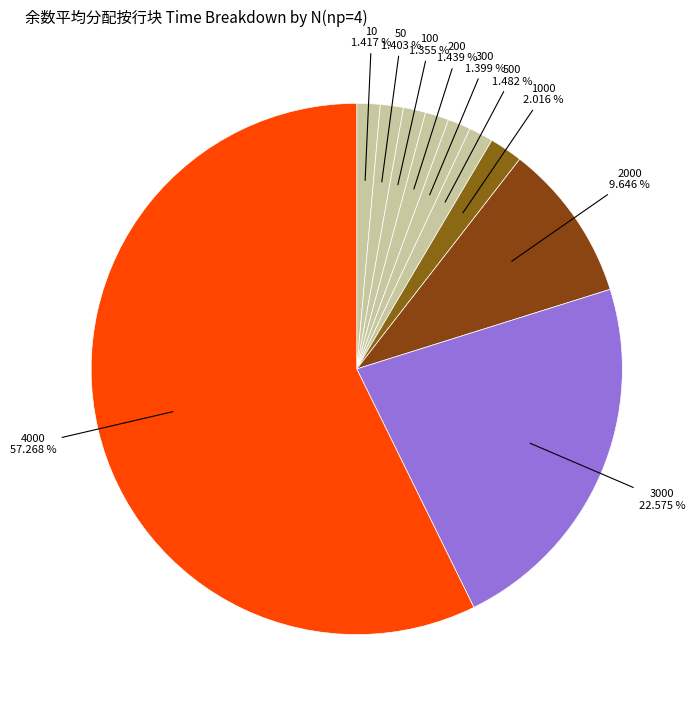

What percentage is the 2000 slice, to the nearest percent?

10%